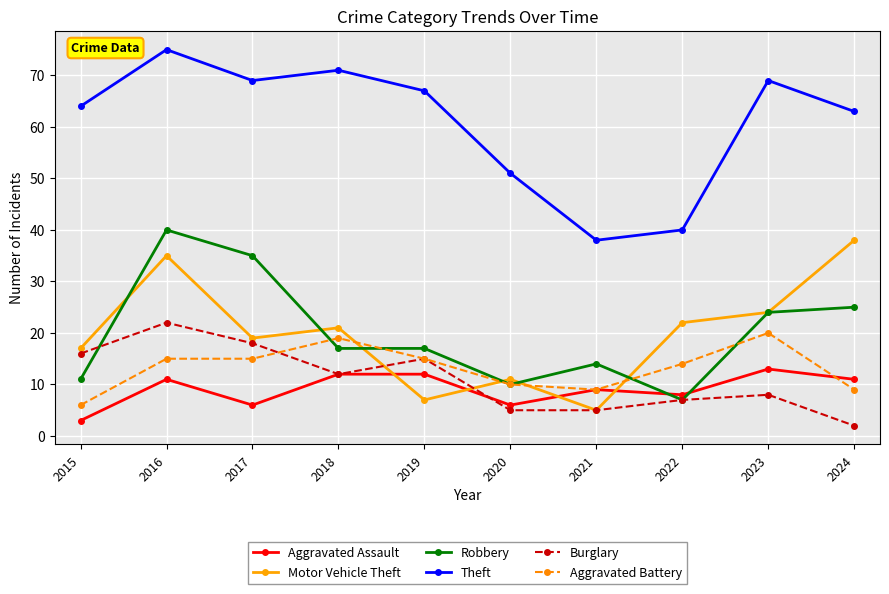

Is the value of Burglary at 2016 greater than the value of Aggravated Assault at 2017?

Yes